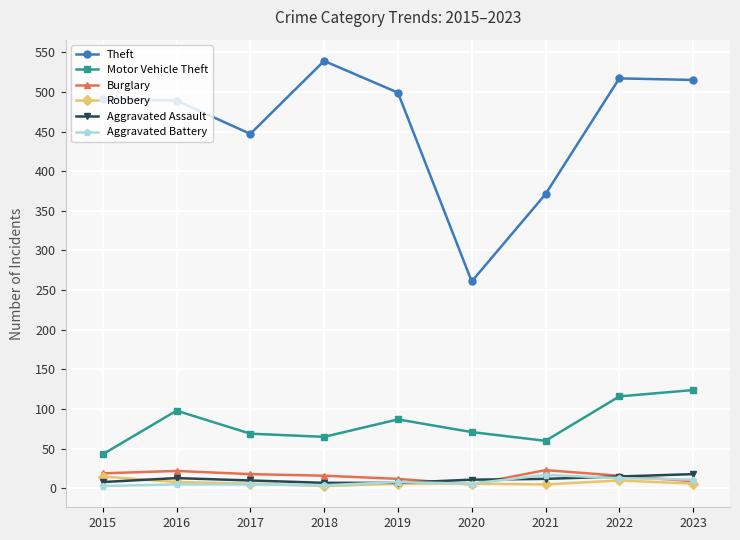

What is the minimum value for Motor Vehicle Theft?

43